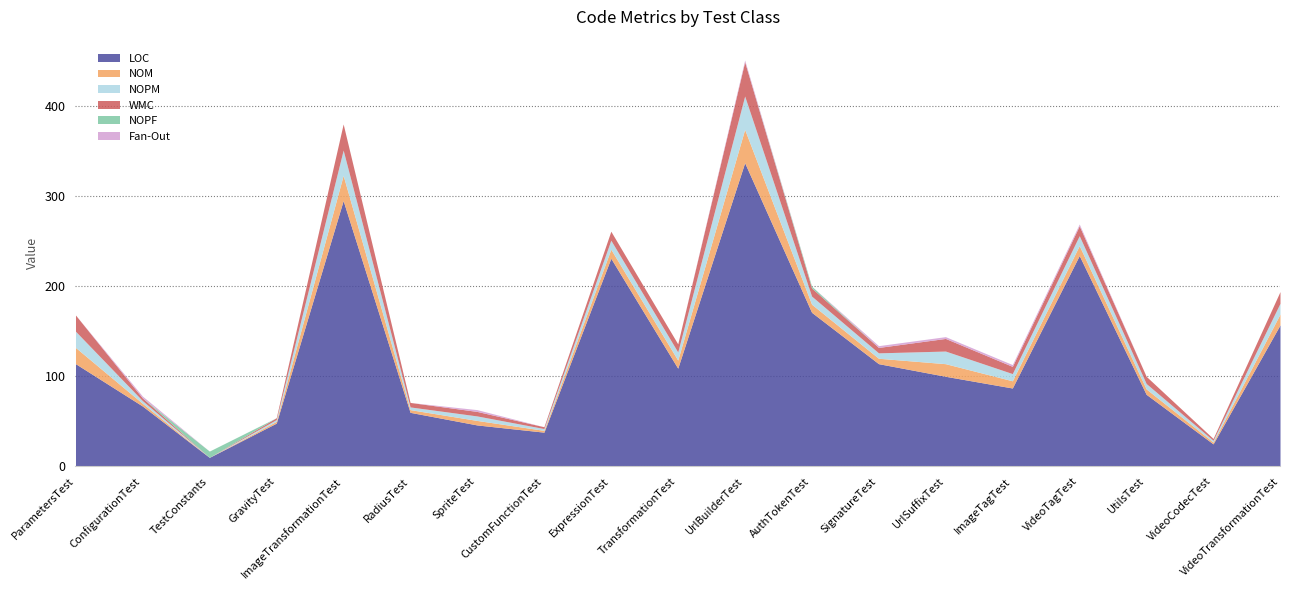

True or false: WMC and NOPM cross at least once.

False